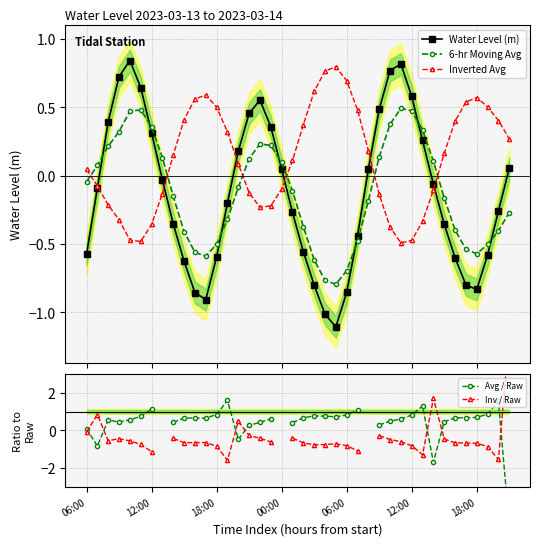

Which series has the widest spread of values?

Avg / Raw